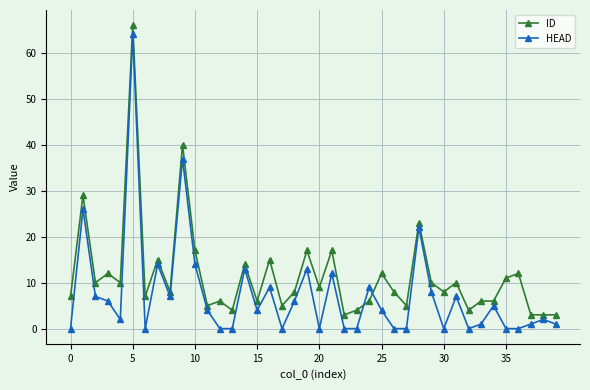

How many data points does each series have?

40